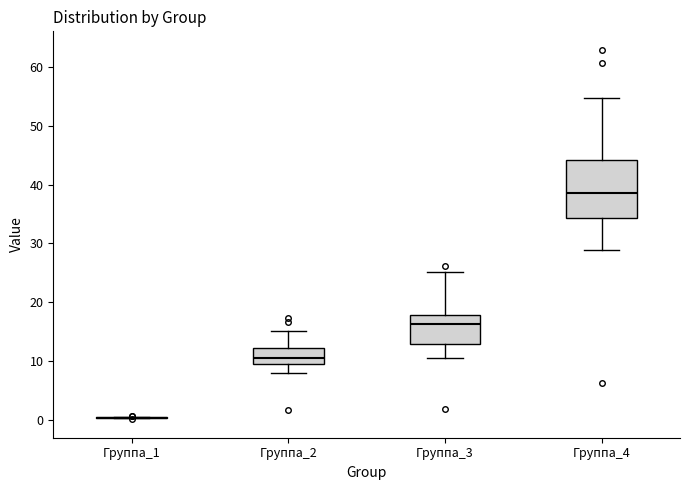

Reading left to right, read every box against the y-axis: the position of its median line, the range the box covers, and the ends of its whiskers. The values are not printed on the chart, so give them approximately, as read against the axis.

Группа_1: box collapsed to a line at 0, whiskers 0 to 0
Группа_2: median 11, box 9 to 12, whiskers 8 to 15
Группа_3: median 16, box 13 to 18, whiskers 11 to 25
Группа_4: median 39, box 34 to 44, whiskers 29 to 55